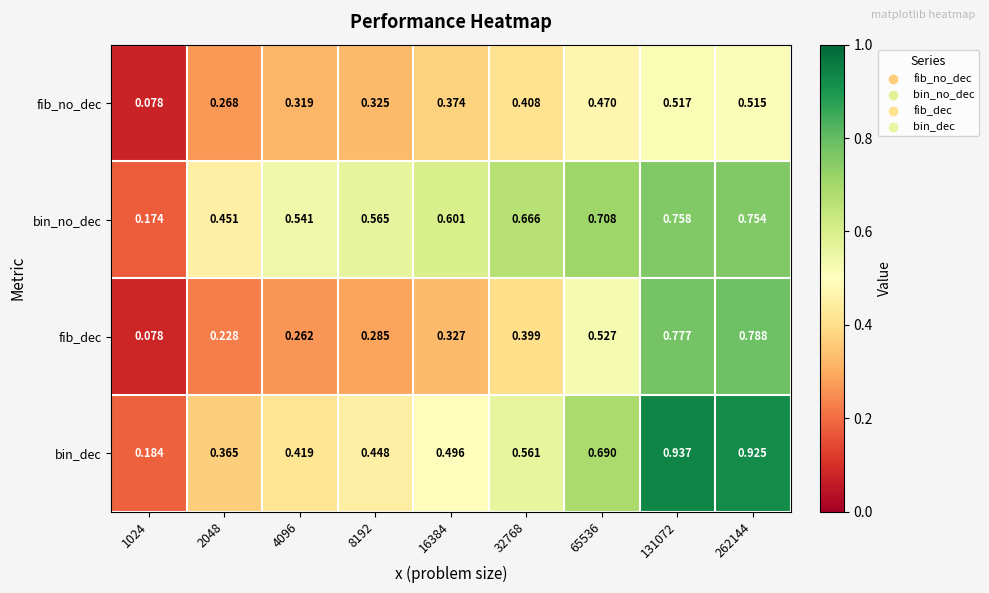

Which series has the largest total across all categories?

bin_no_dec